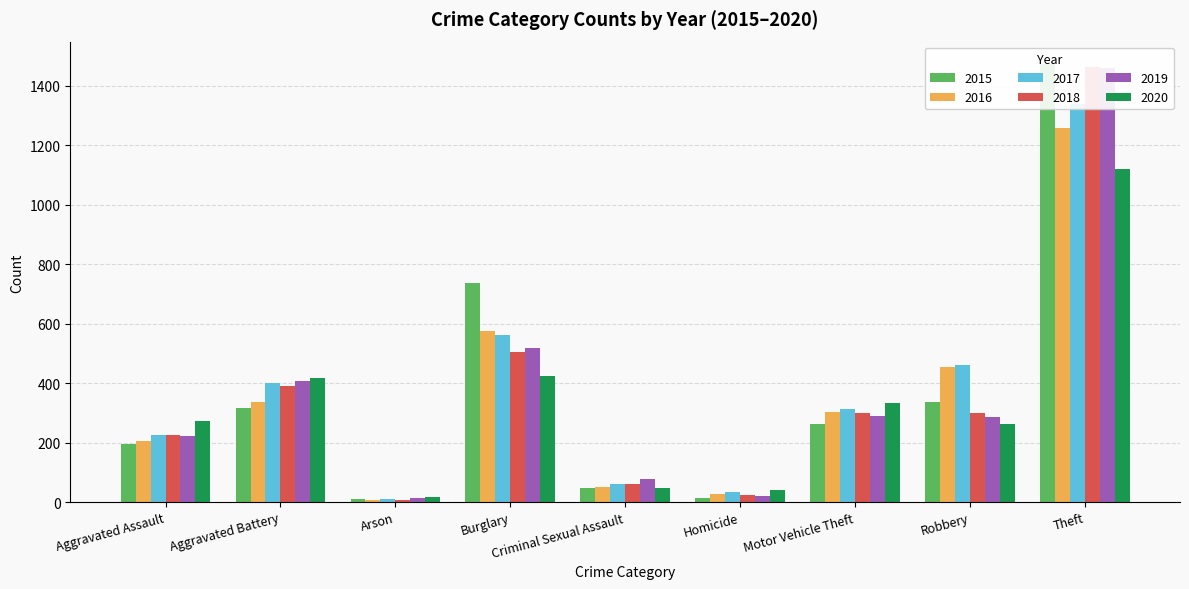

Rank the categories by 2020 value from highest to lowest.

Theft, Burglary, Aggravated Battery, Motor Vehicle Theft, Aggravated Assault, Robbery, Criminal Sexual Assault, Homicide, Arson